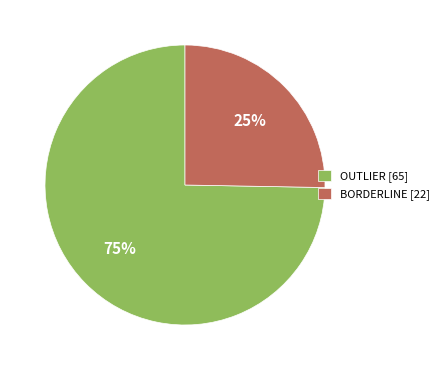

How many segments does this pie chart have?

2